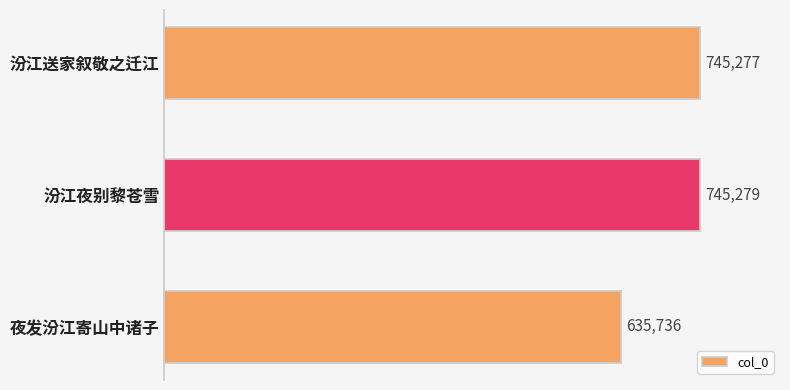

Rank the categories by value from highest to lowest.

汾江夜别黎苍雪, 汾江送家叙敬之迁江, 夜发汾江寄山中诸子